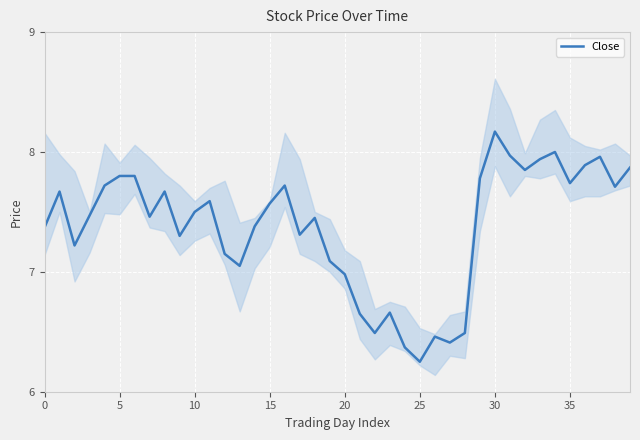

What is the label of the 36th point from the left?

35